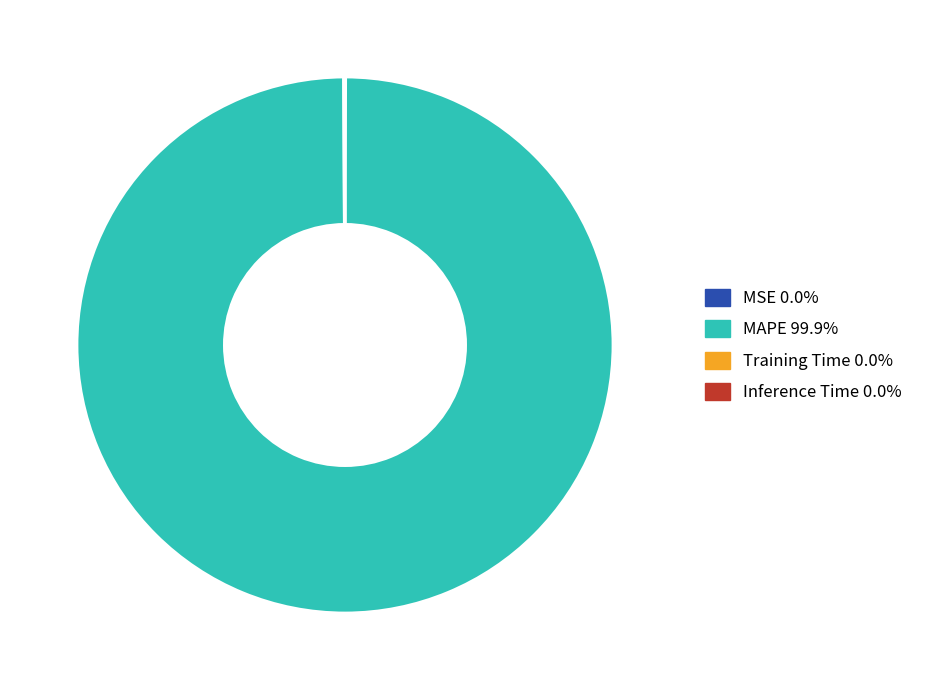

What is the largest slice in the pie chart?

MAPE